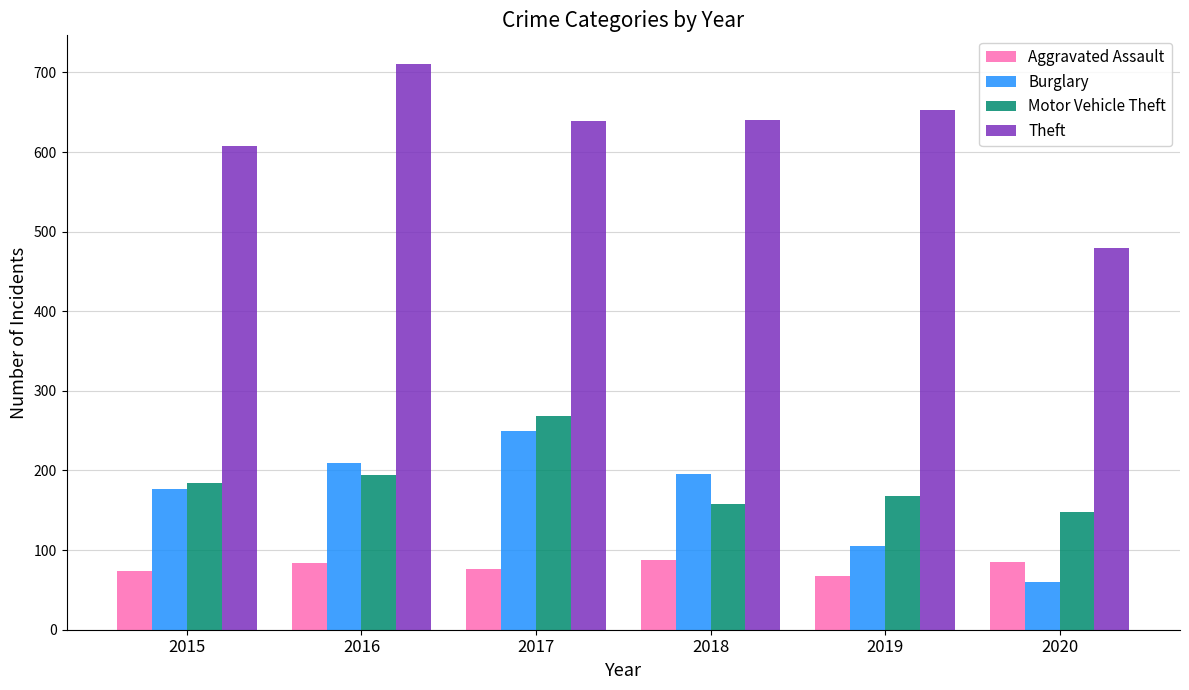

The Burglary series shows 249 at 2017. True or false?

True